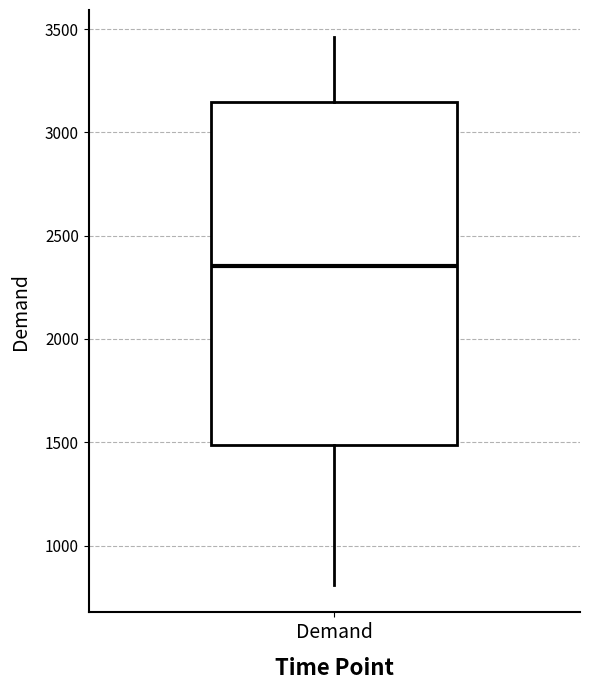

Transcribe this box plot: give where the median line is, the range the box spans, and where the two whiskers end, as read against the y-axis. The values are not printed on the chart, so give them approximately, as read against the axis.

median 2350, box 1500 to 3150, whiskers 800 to 3450